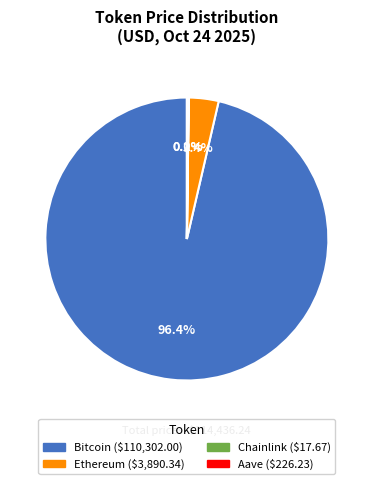

Do Bitcoin and Ethereum together represent more than half of the pie?

Yes